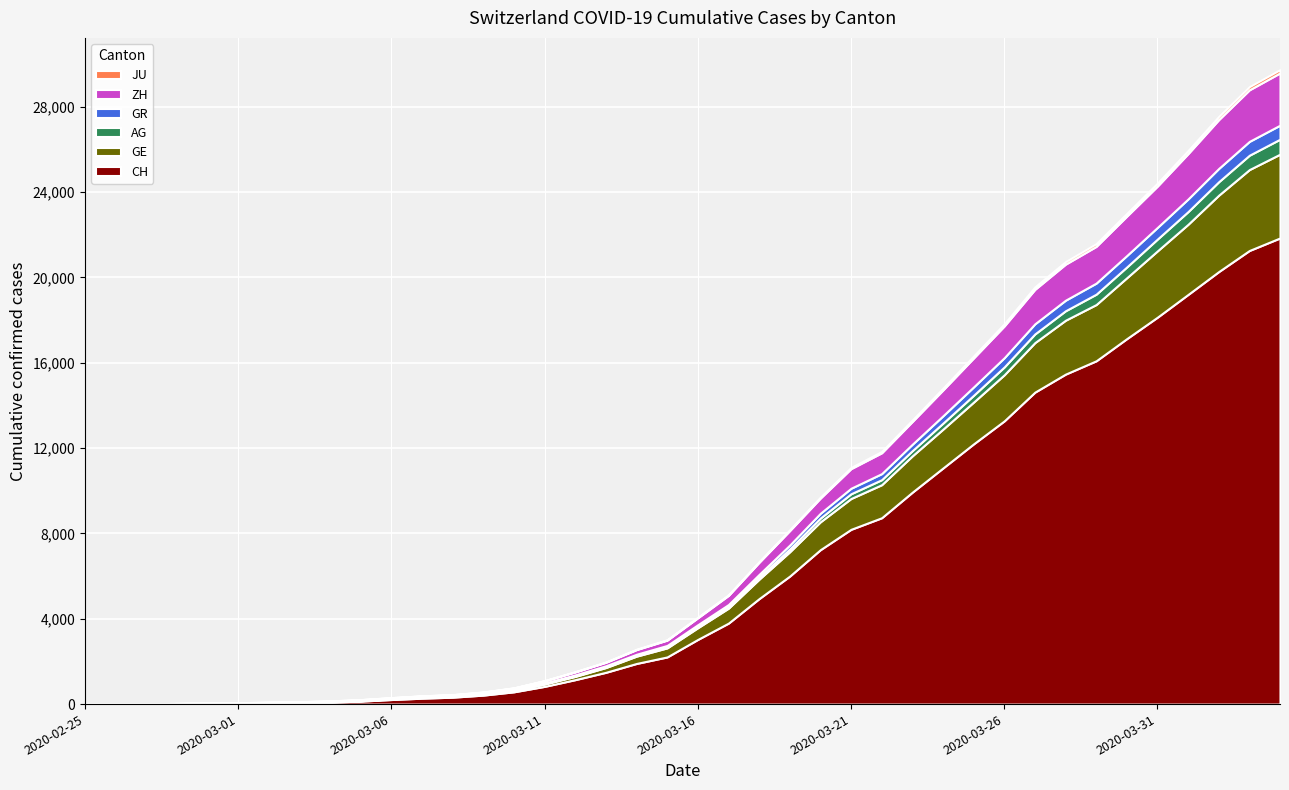

Reading right to left, what are all the values shown in this chart?

CH: 21855	21267	20278	19207	18141	17135	16094	15470	14625	13278	12200	11069	9935	8736	8194	7240	6002	4945	3796	3032	2211	1905	1490	1146	831	576	421	324	277	214	139	95	68	53	37	31	19	9	5	0
GE: 3928	3793	3582	3289	3109	2855	2638	2527	2322	2161	1960	1820	1703	1549	1445	1307	1139	911	701	549	425	343	224	153	112	79	59	44	42	29	20	15	13	10	9	8	4	1	1	0
AG: 702	673	631	596	554	506	485	444	407	367	318	283	245	235	223	175	134	96	69	56	43	33	30	27	20	18	15	14	14	12	11	10	7	7	4	3	1	1	1	0
GR: 657	649	622	592	547	535	519	495	474	433	393	343	300	284	258	226	182	128	101	84	71	56	53	43	31	22	18	18	17	16	14	12	9	9	6	6	6	2	2	0
ZH: 2450	2417	2289	2125	1936	1848	1722	1690	1616	1489	1357	1213	1067	978	919	711	679	568	429	326	250	218	163	140	101	62	49	40	34	29	23	15	13	10	7	6	2	2	0	0
JU: 154	149	149	145	140	128	127	119	114	100	92	82	69	61	54	44	36	32	29	25	19	18	17	12	7	7	7	5	5	4	4	2	2	1	1	1	1	1	0	0